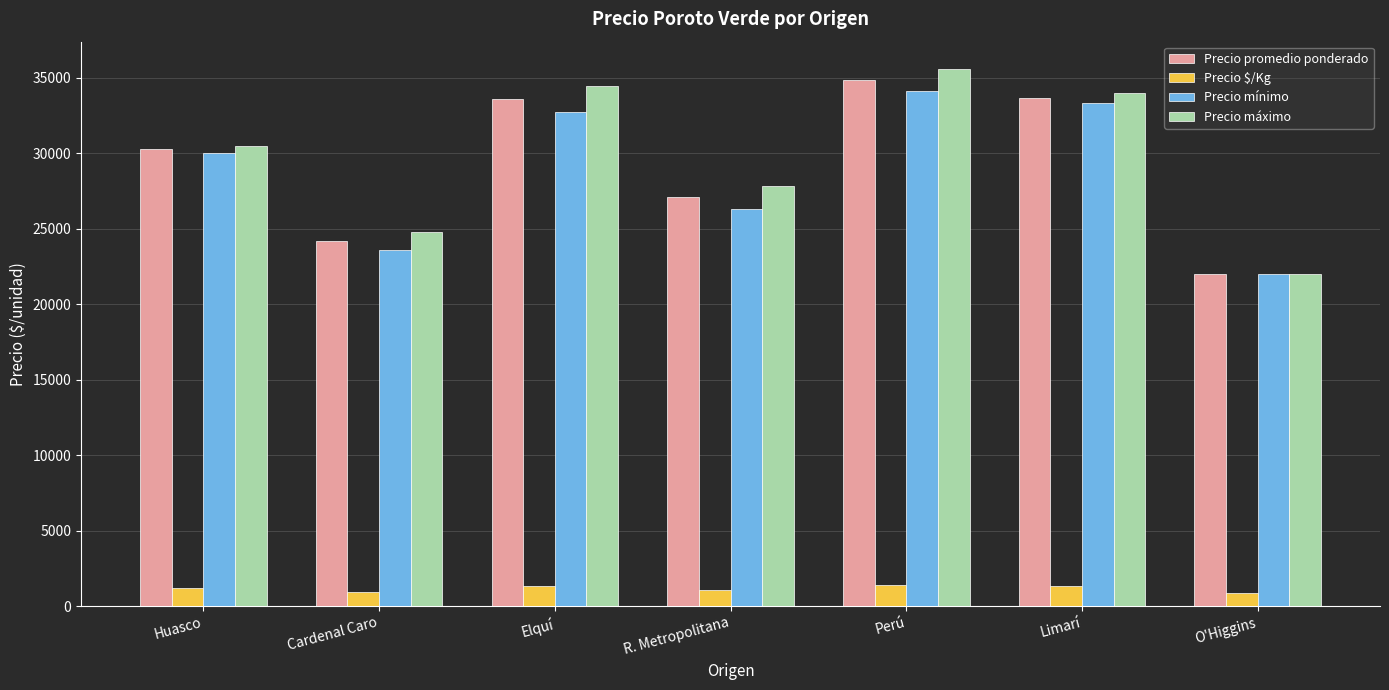

Is it true that Precio máximo equals 28706 at O'Higgins?

False